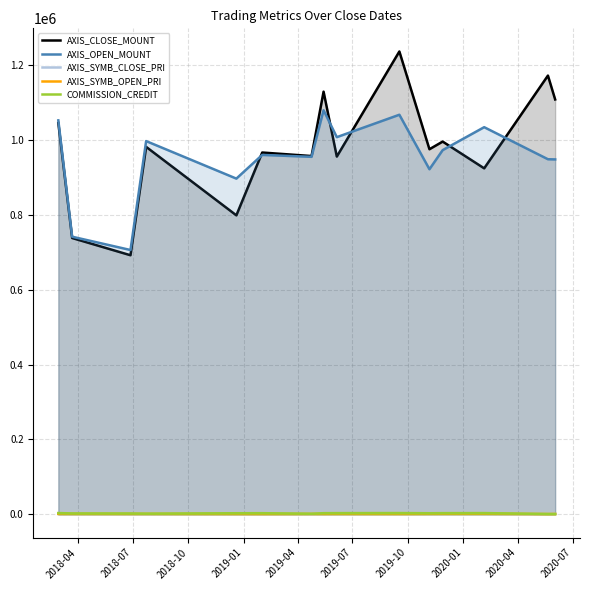

What is the average value of the AXIS_OPEN_MOUNT series?

951720